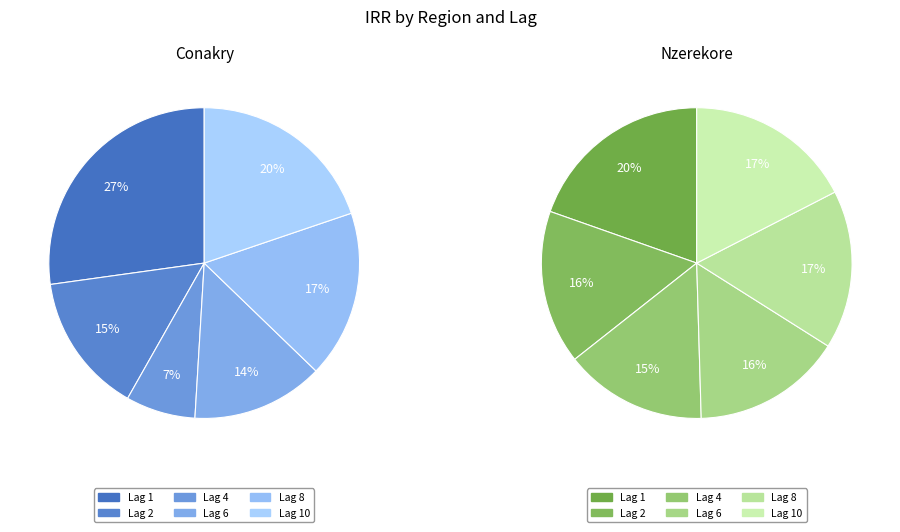

What is the spread (max minus min) of values at Conakry?

0.7